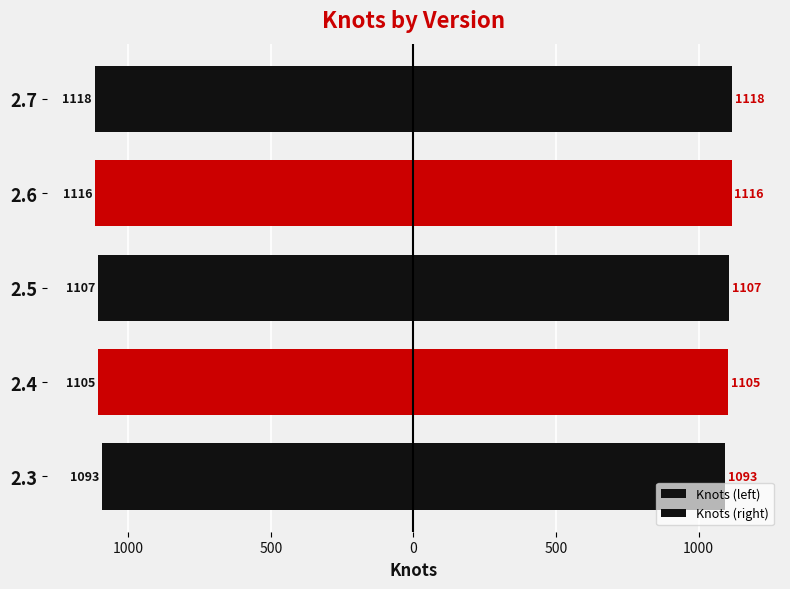

Rank the series by their maximum value, from lowest to highest.

Knots (left), Knots (right)